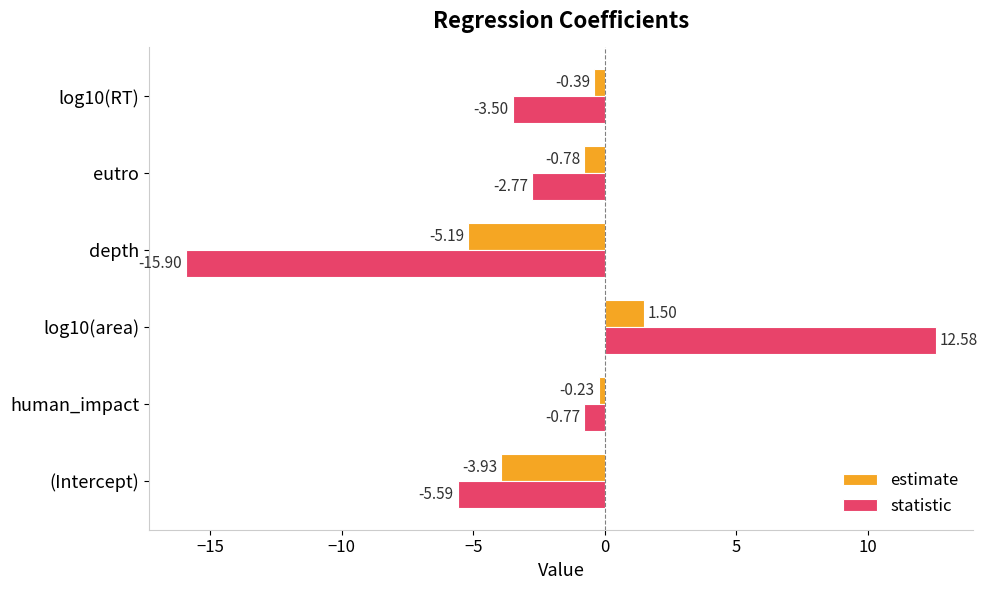

What is the average value of the statistic series?

-2.7